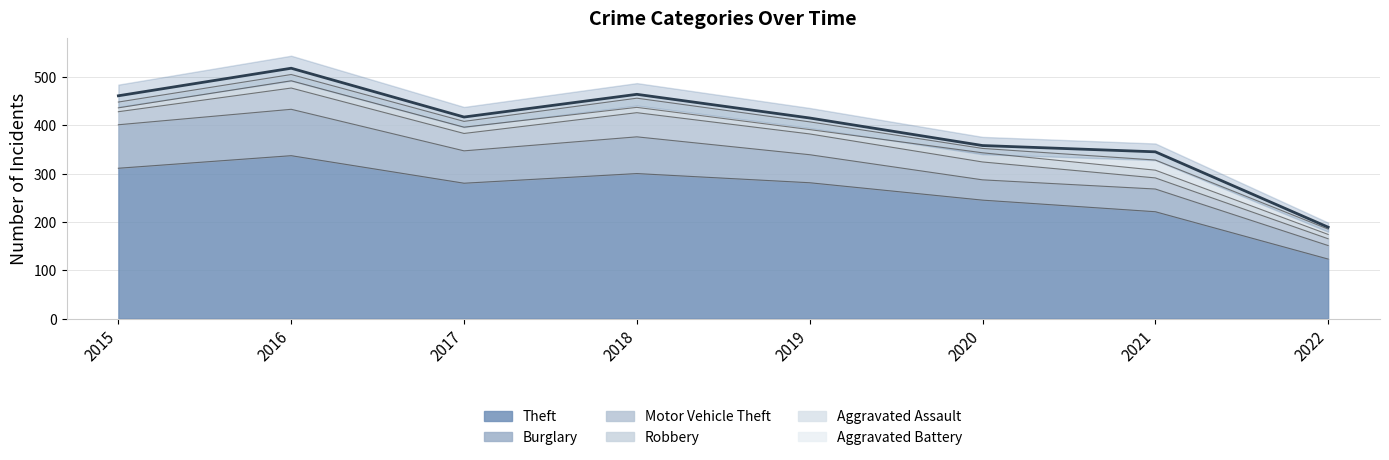

True or false: Burglary and Motor Vehicle Theft cross at least once.

False